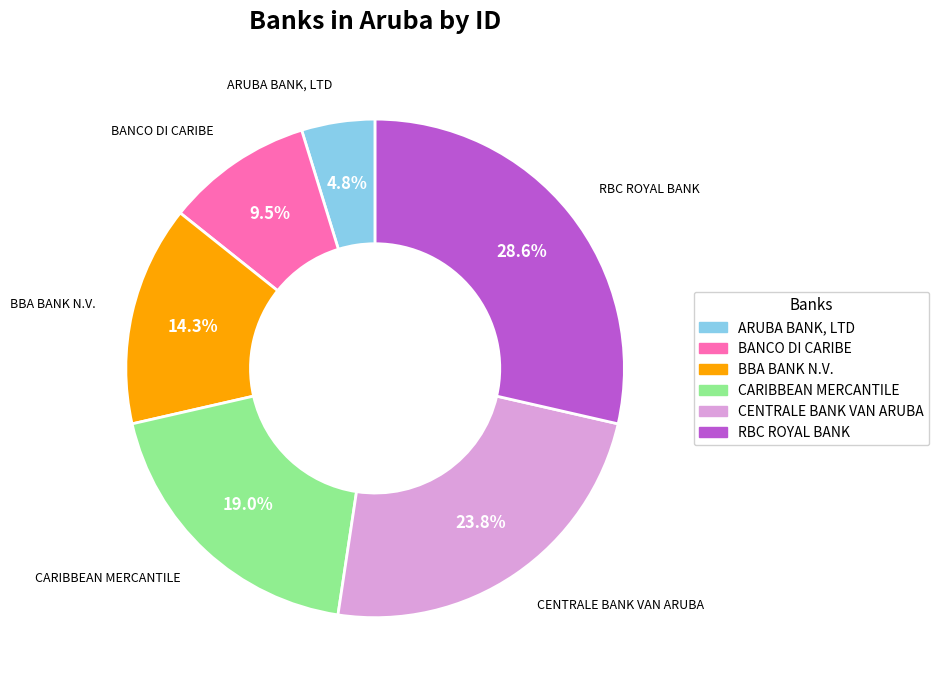

Does any single category account for the majority?

No